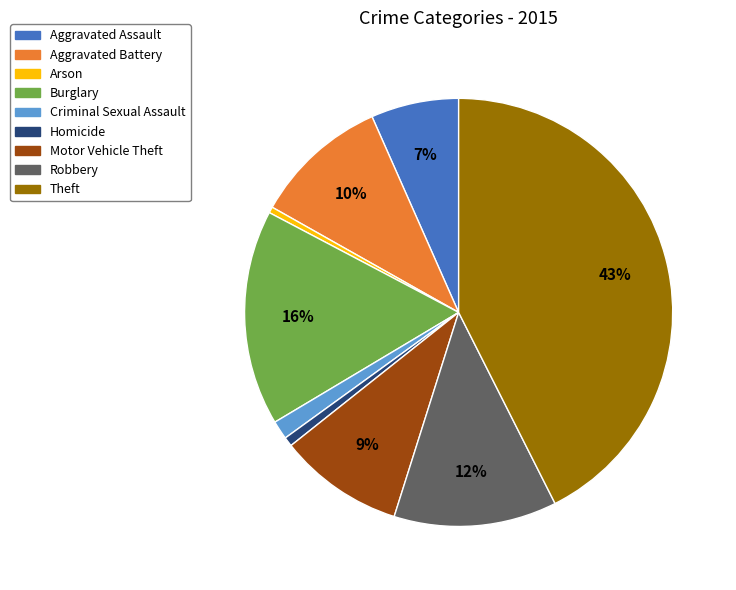

How many slices are in this pie chart?

9